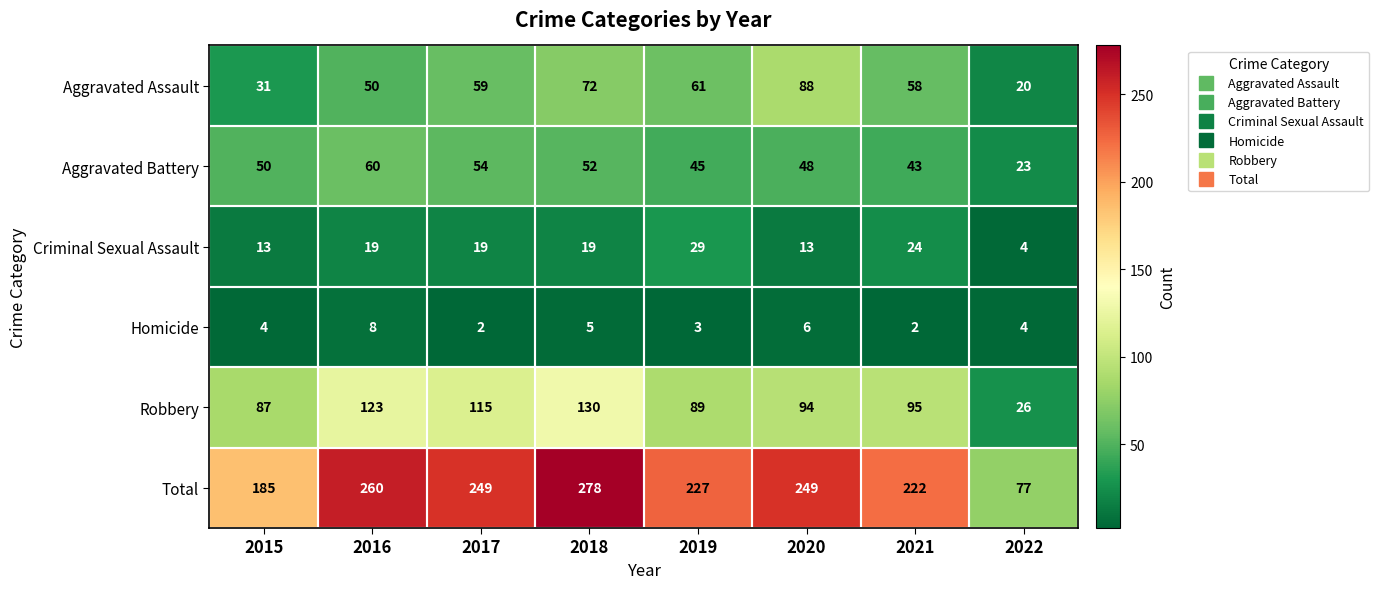

Between 2020 and 2021, which series saw the biggest shift?

Aggravated Assault